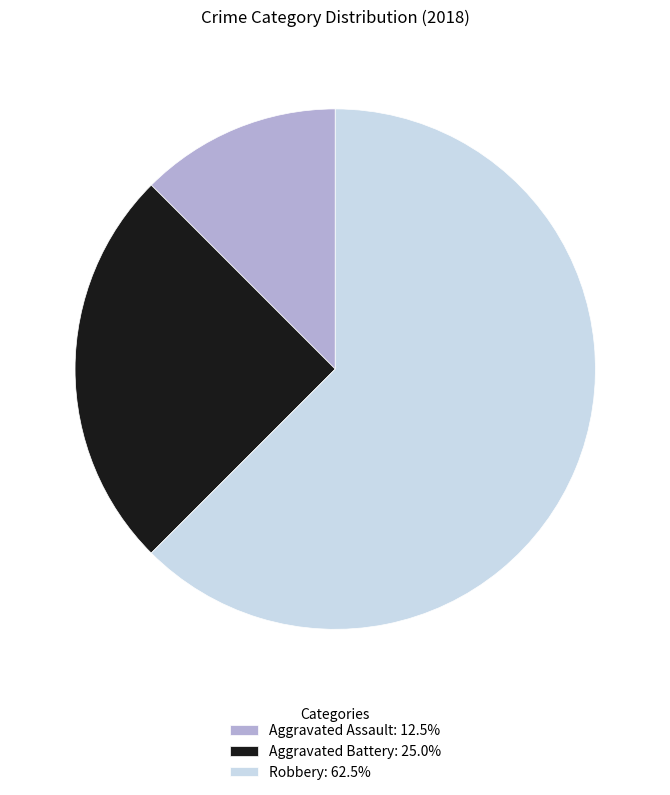

Count the number of slices in the pie.

3